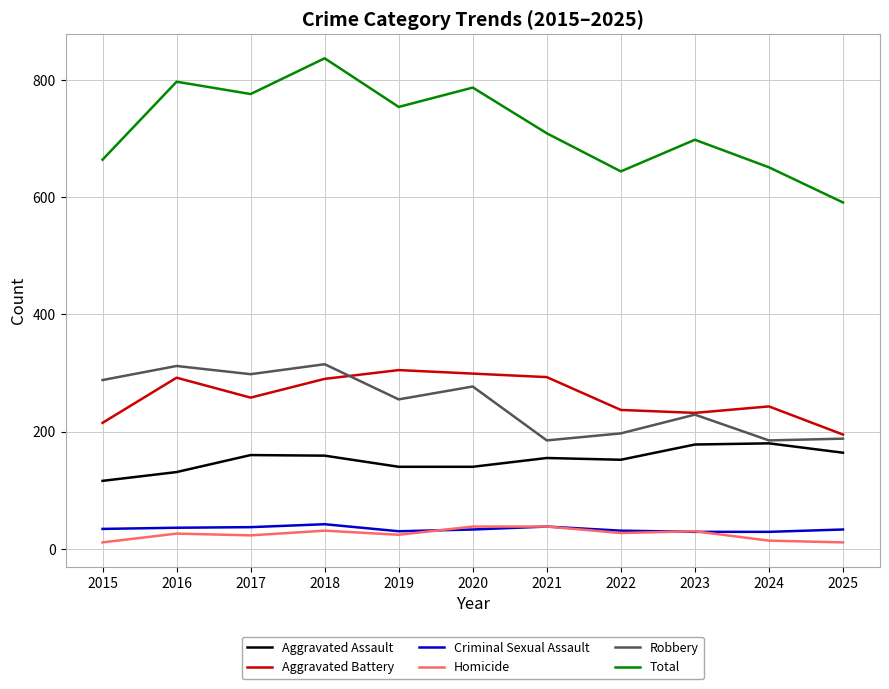

True or false: Criminal Sexual Assault and Robbery cross at least once.

False